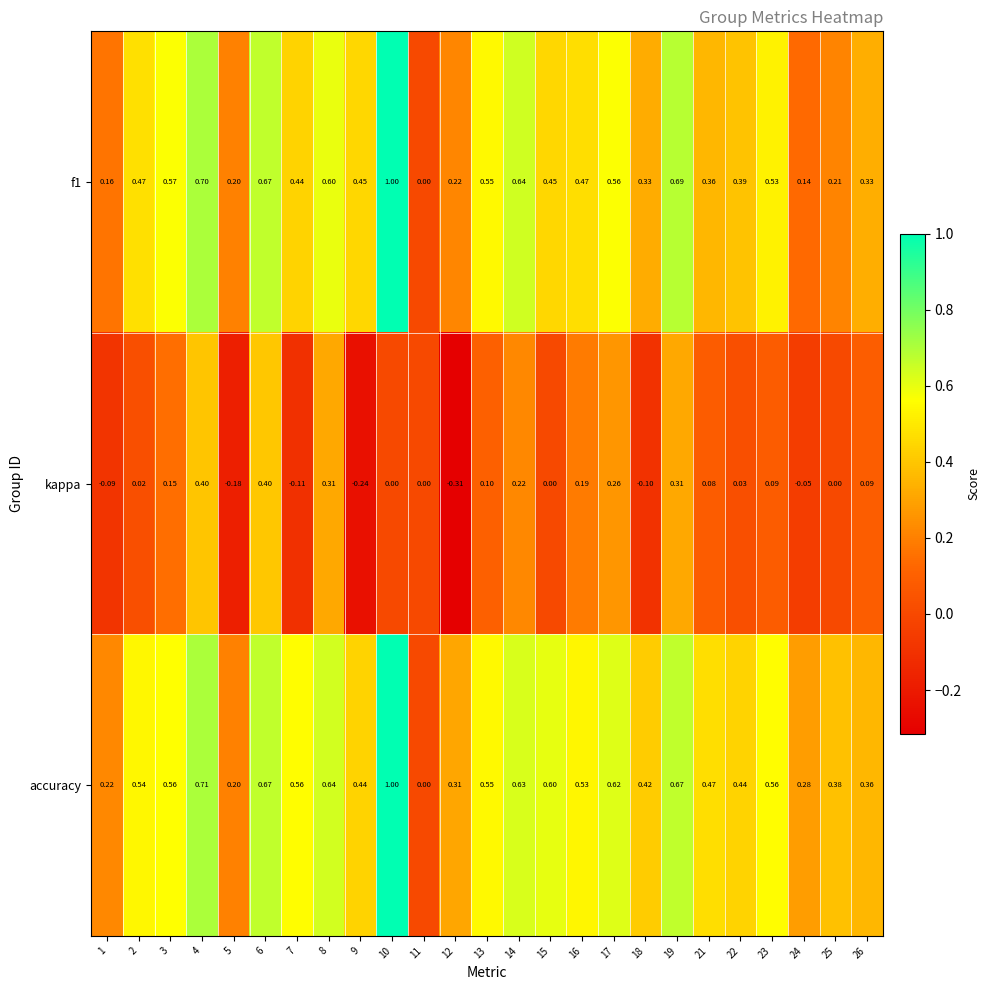

Which series has the largest total across all categories?

accuracy